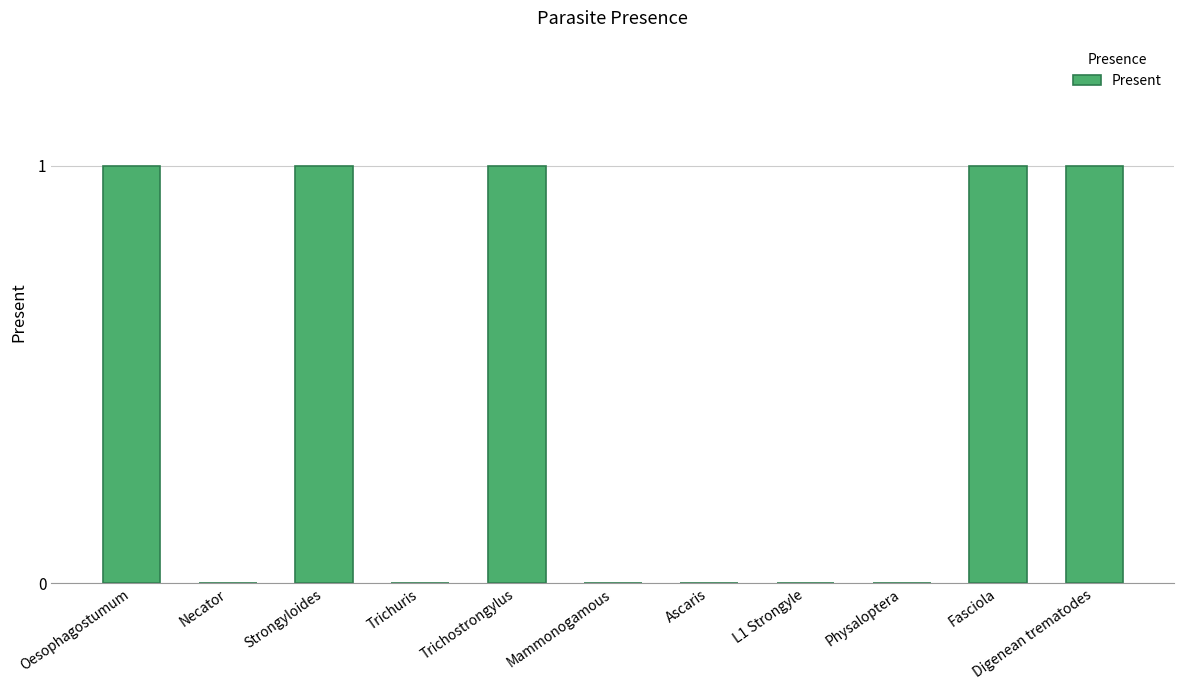

What is the maximum value shown in the chart?

1